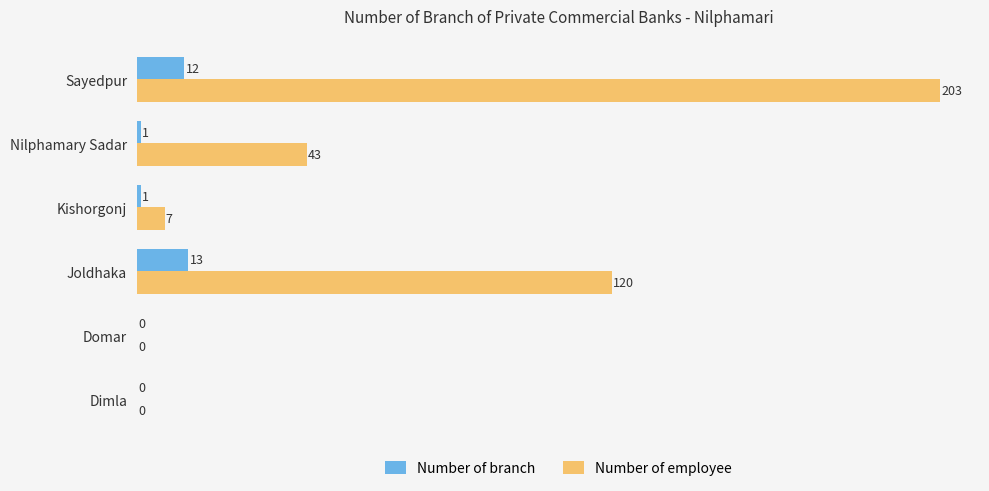

What is the sum of all Number of employee values?

373